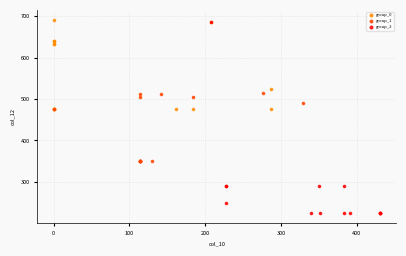

Which series contains the highest Y value?

group_0